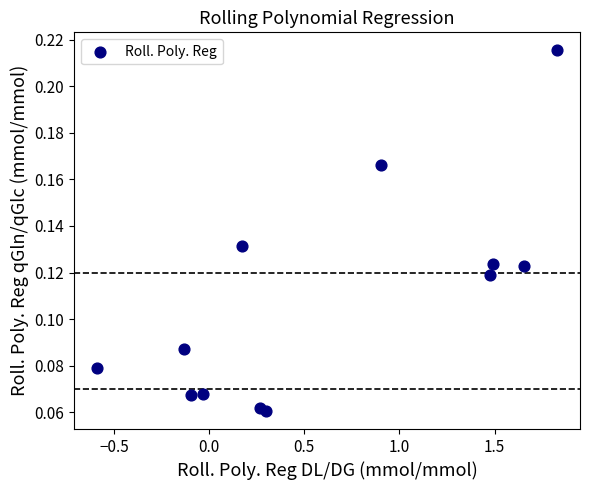

What is the range of X values (max minus min)?

2.4